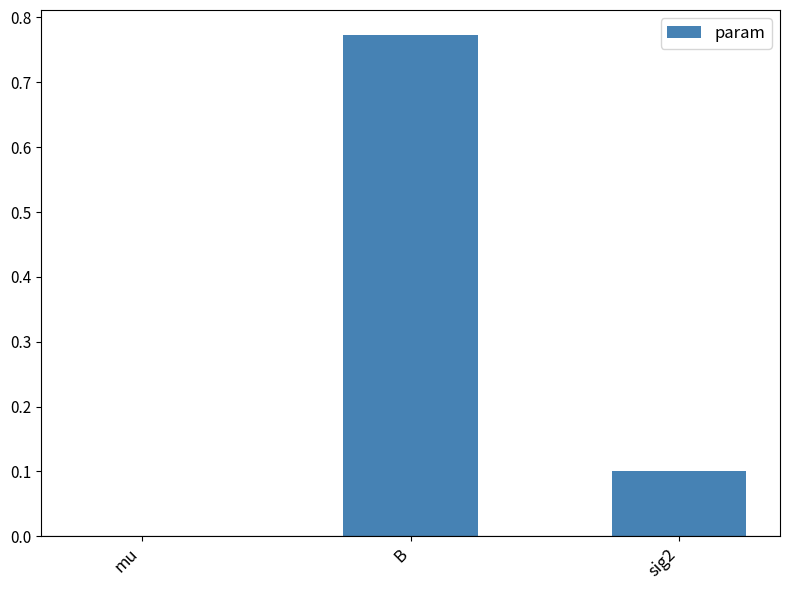

True or false: the data shows 1.0 at B.

False